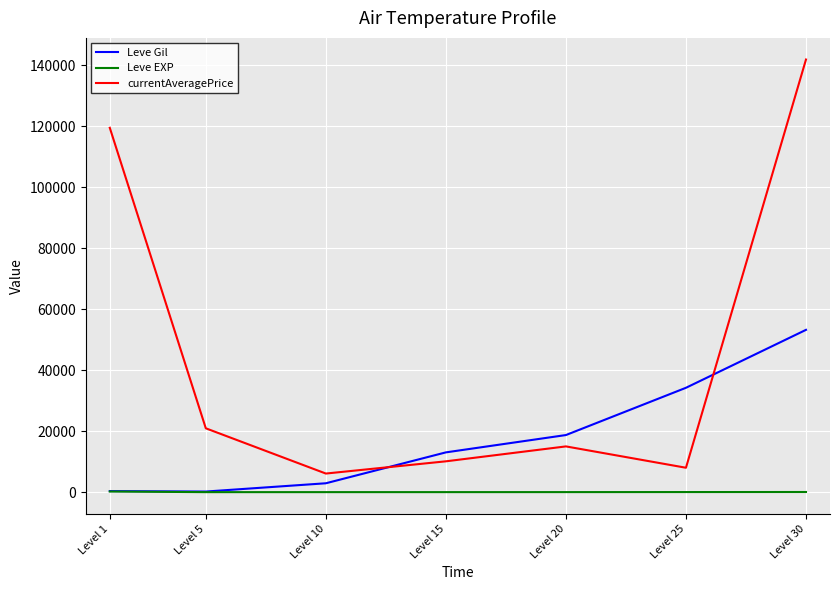

At how many categories does at least one series exceed 88433?

2